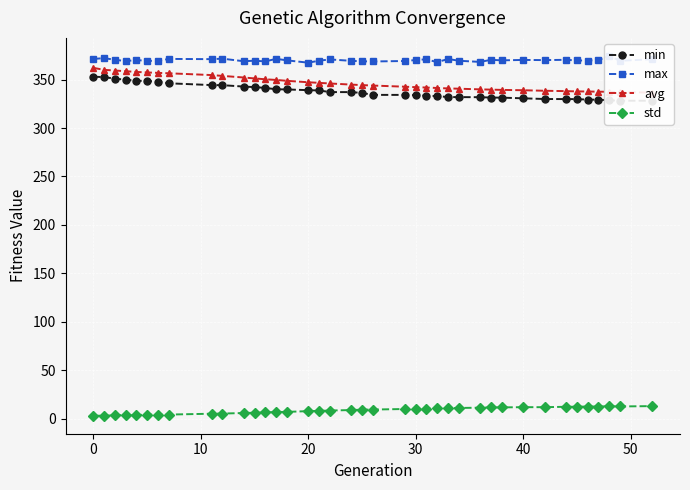

True or false: avg and min cross at least once.

False